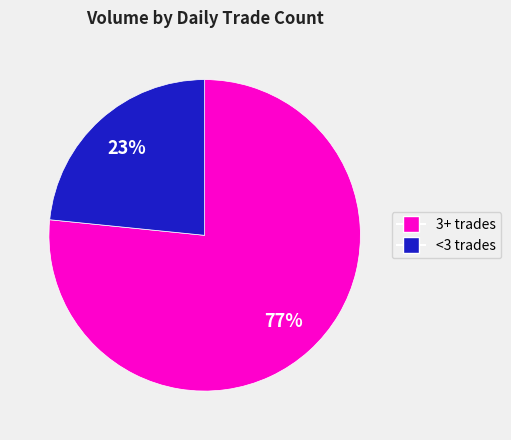

To the nearest percent, what is the average slice percentage?

50%